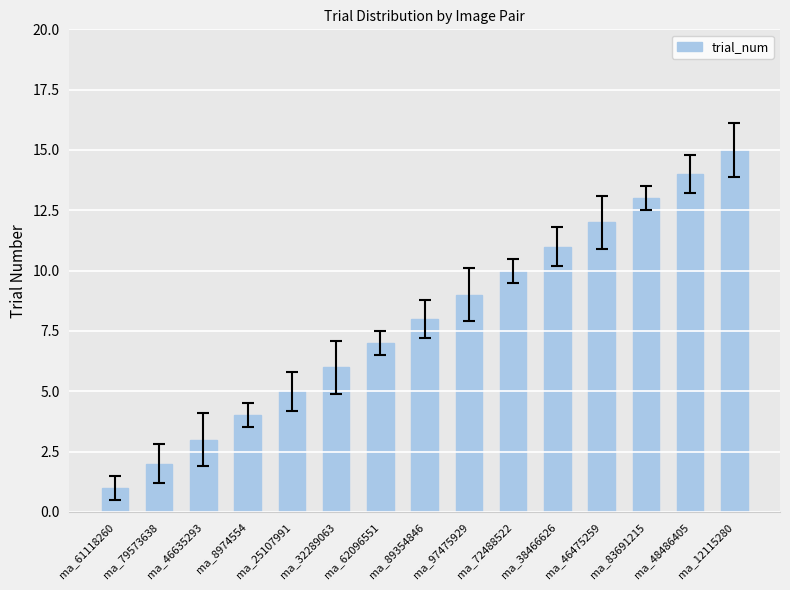

Reading left to right, transcribe all the data shown in this chart.

1	2	3	4	5	6	7	8	9	10	11	12	13	14	15